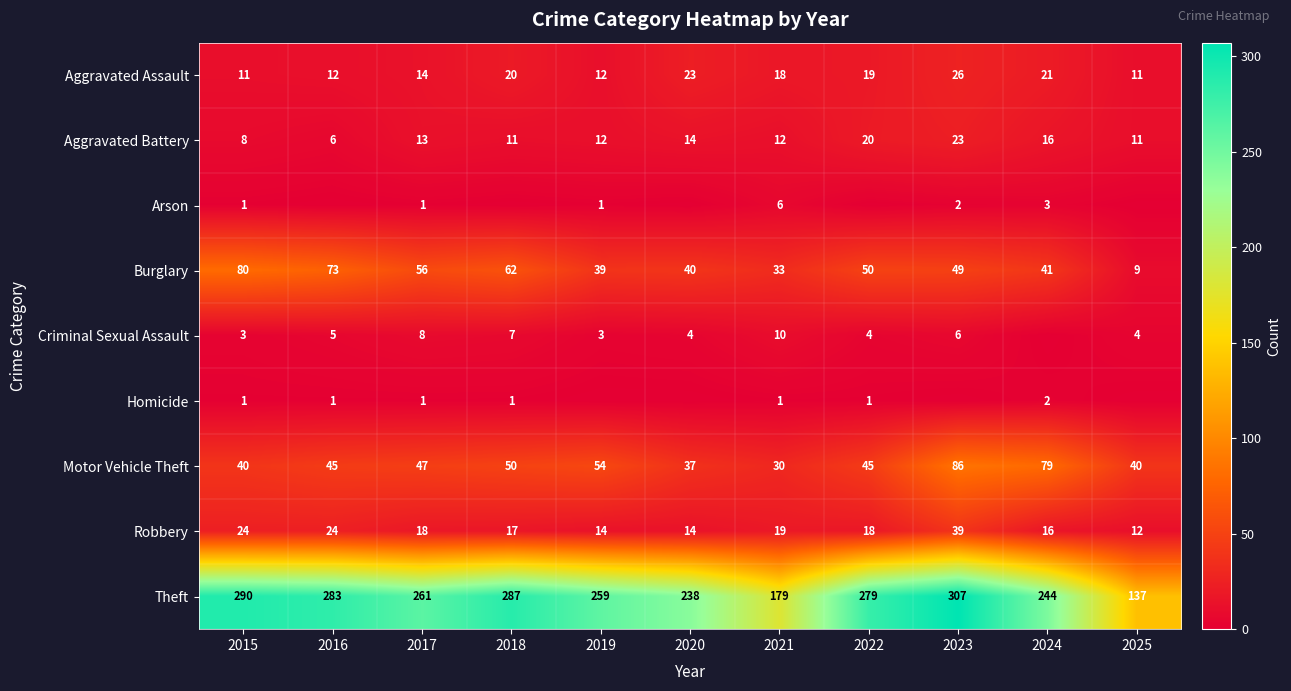

Read the Aggravated Battery value at 2023.

23